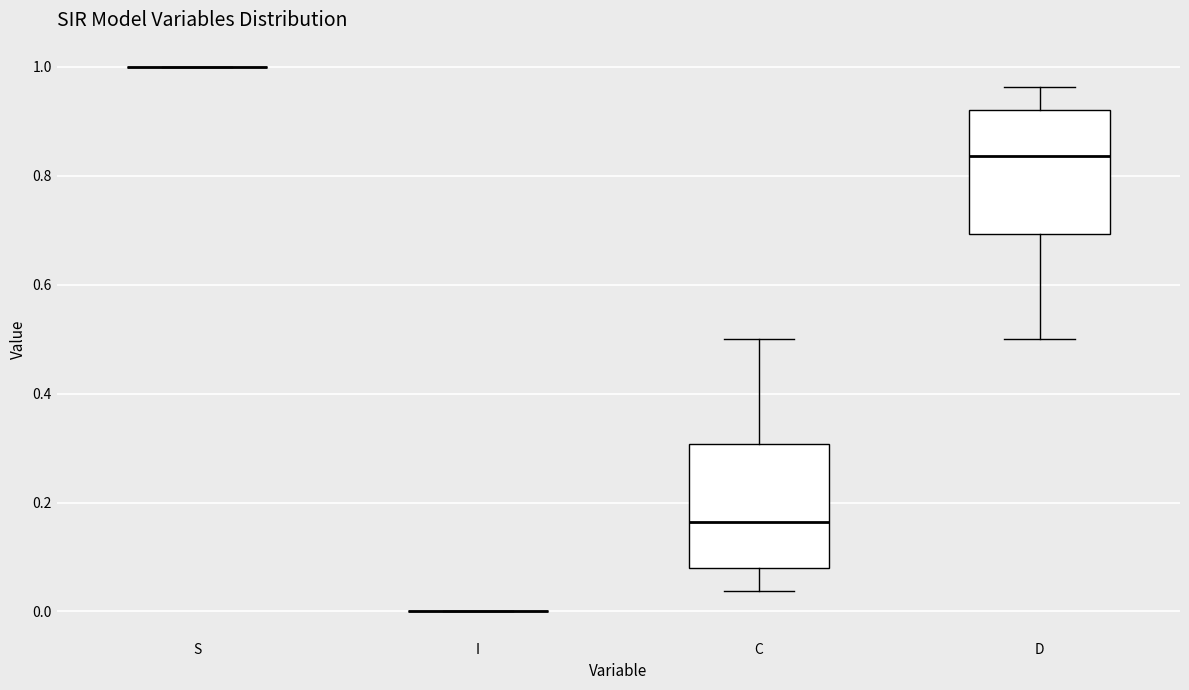

Reading left to right, transcribe this box plot: for each box, give where its median line is, the range the box spans, and where its two whiskers end, as read against the y-axis. The values are not printed on the chart, so give them approximately, as read against the axis.

S: box collapsed to a line at 1.00, whiskers 1.00 to 1.00
I: box collapsed to a line at 0.00, whiskers 0.00 to 0.00
C: median 0.16, box 0.08 to 0.30, whiskers 0.04 to 0.50
D: median 0.84, box 0.70 to 0.92, whiskers 0.50 to 0.96